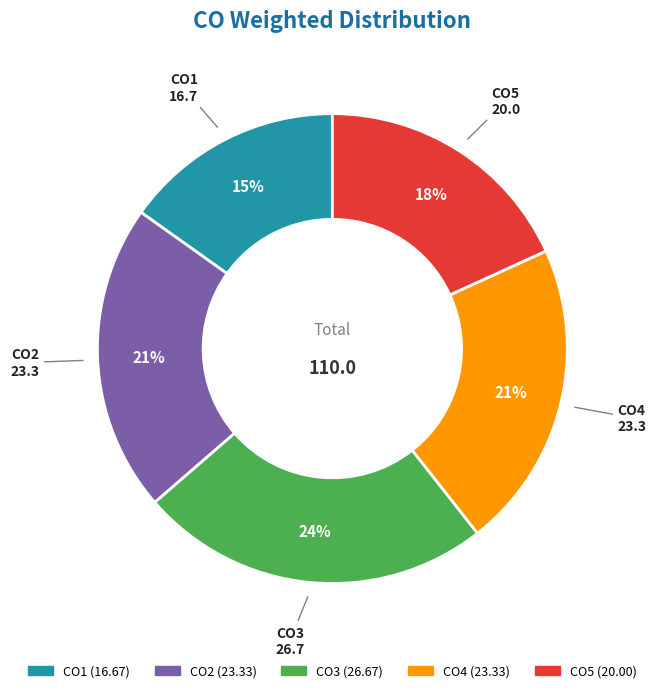

Which category has the biggest portion of the pie?

CO3